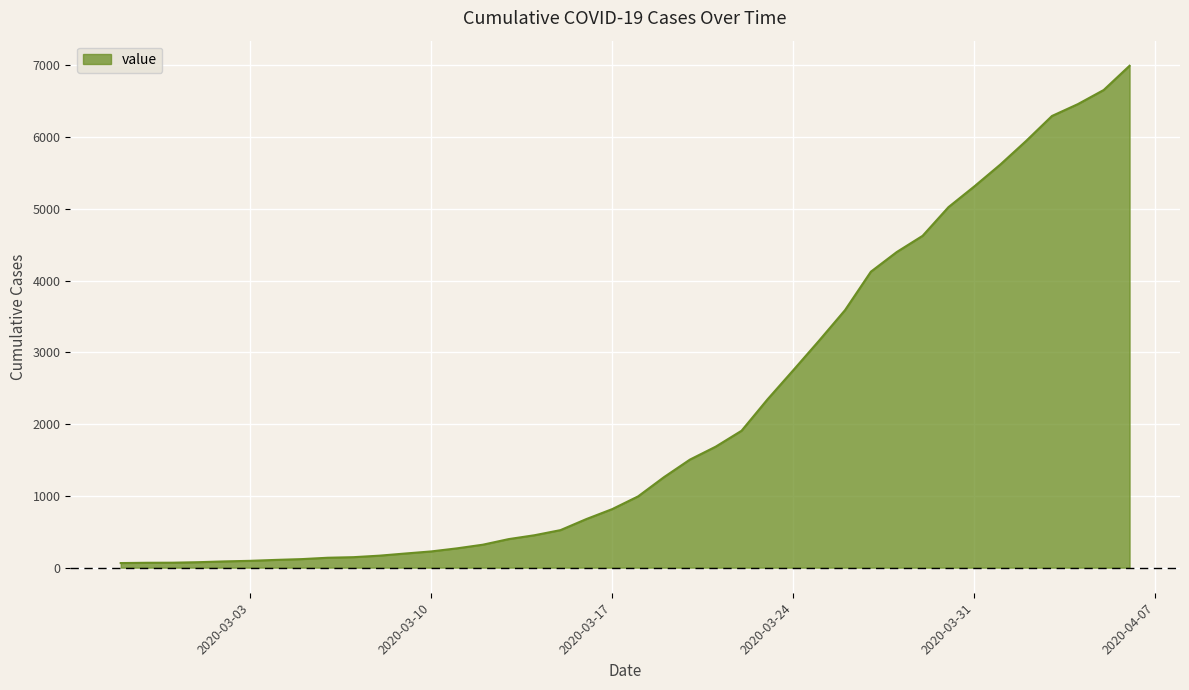

What is the maximum value shown in the chart?

6995